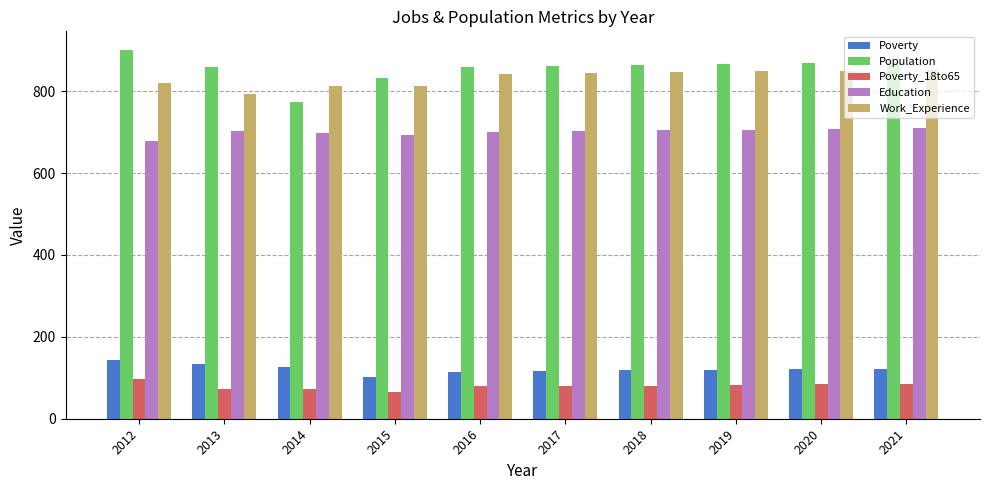

What is the approximate value of Population at 2013?

860